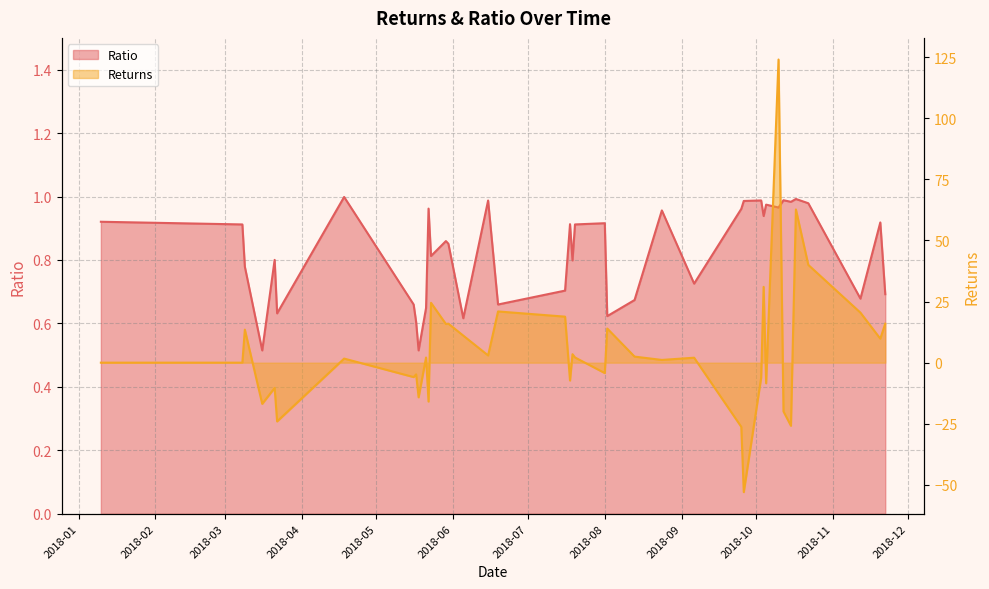

What is the sum of all Returns values?

213.4